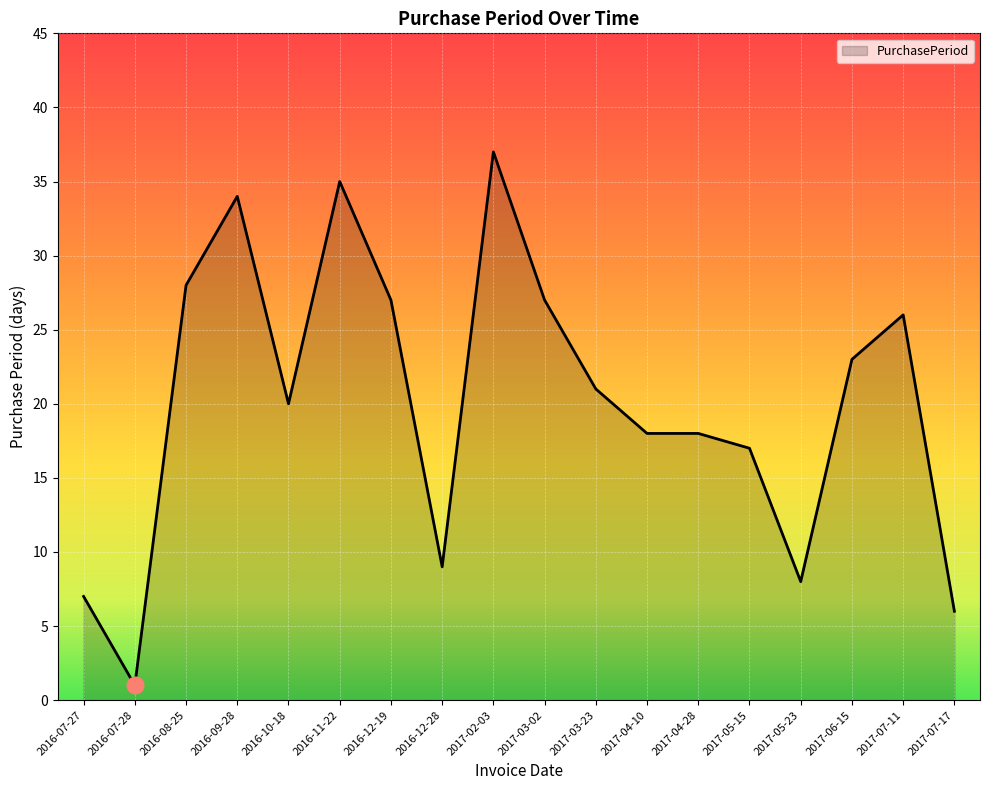

What is the change in value from 2016-11-22 to 2017-07-17?

-29